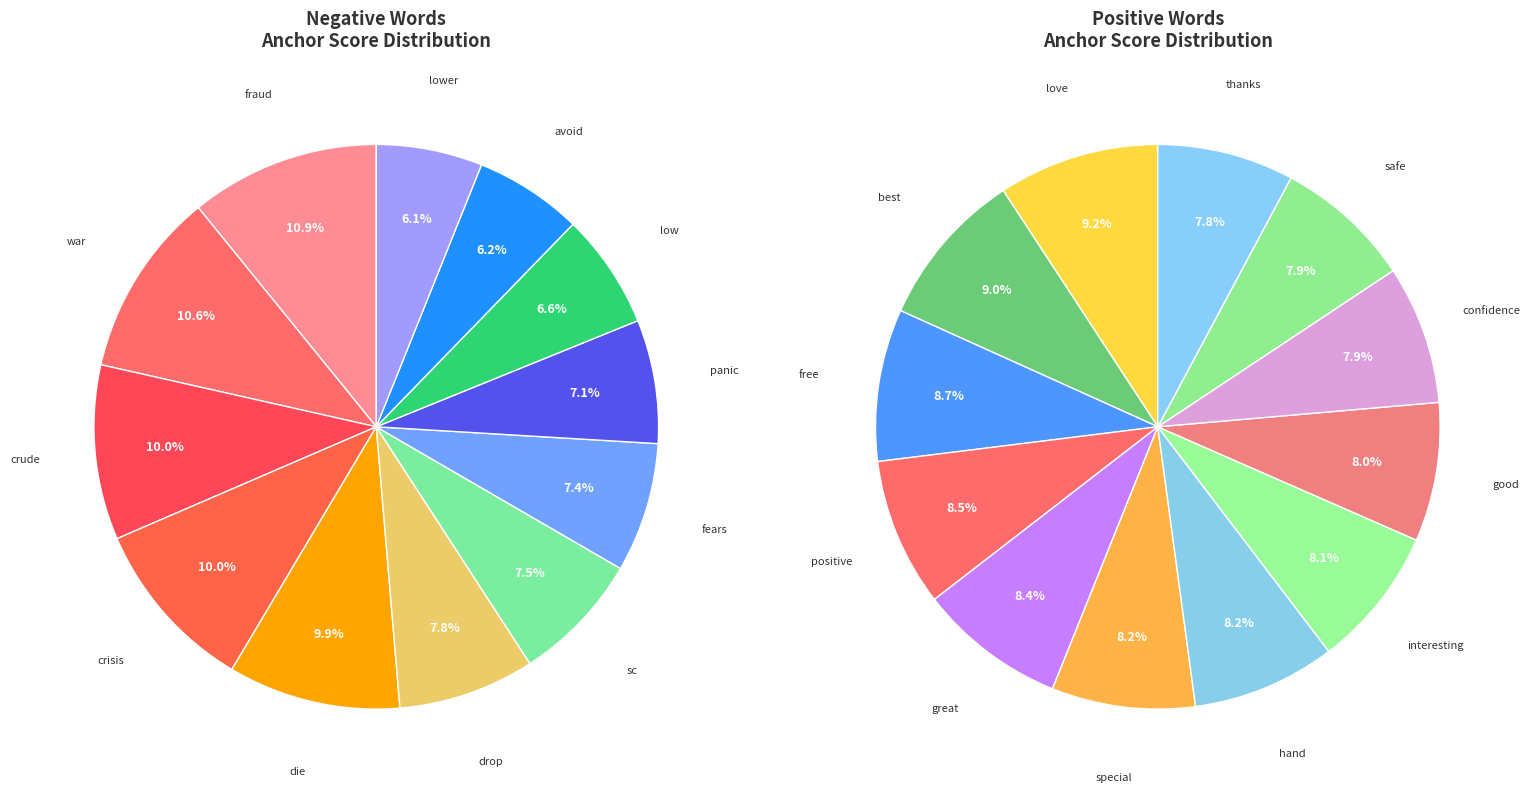

Does lower represent more than half of the total?

No